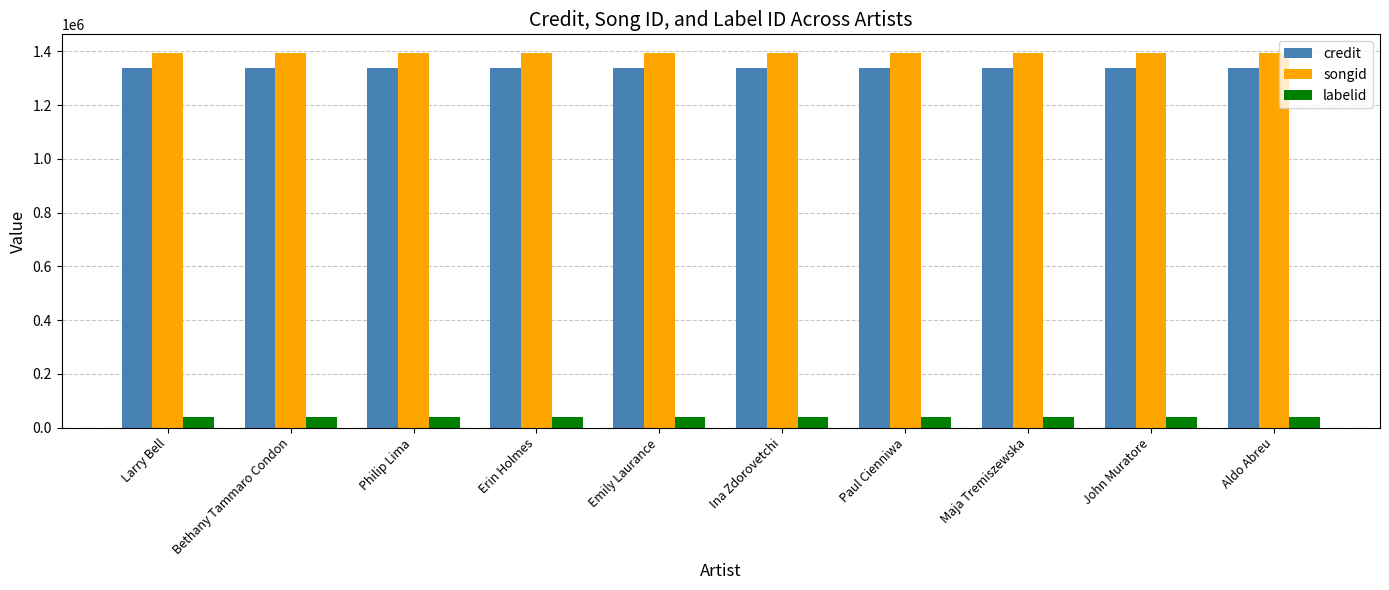

Count the number of data series in this chart.

3